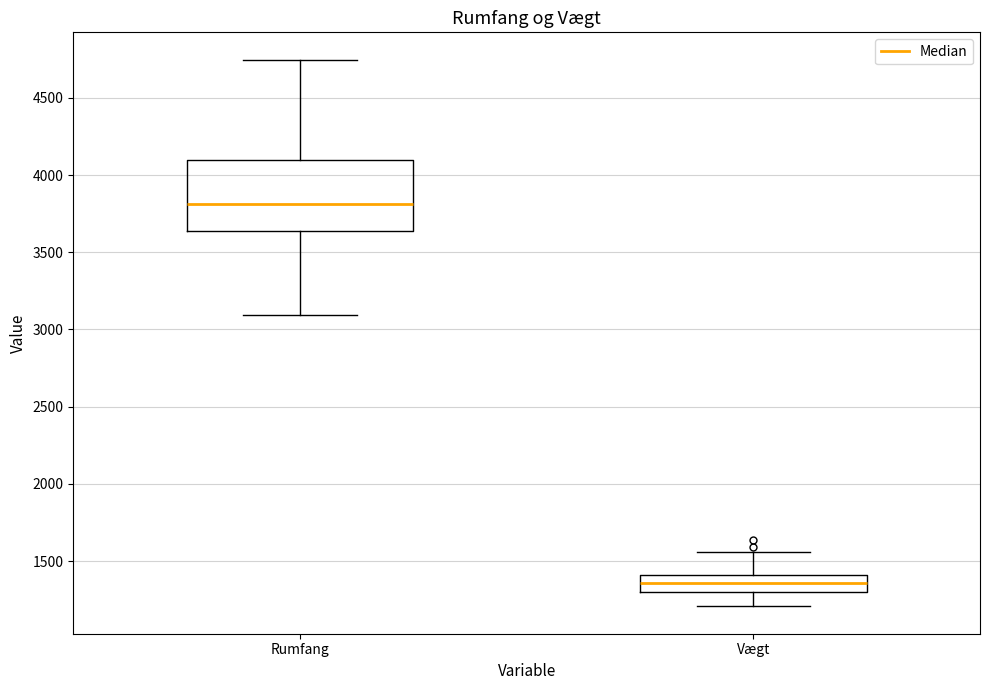

Comparing the boxes themselves (not the whiskers), which one is the tallest?

Rumfang